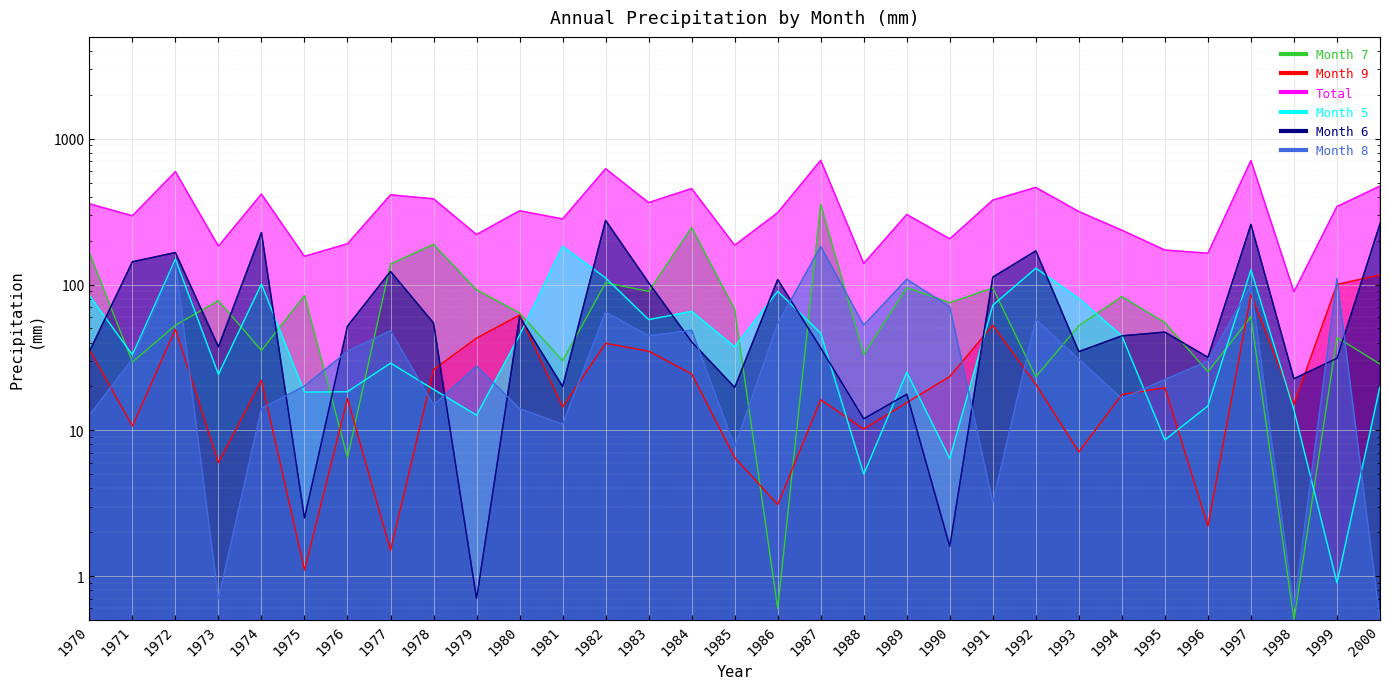

How many values in the Total series exceed 316?

16